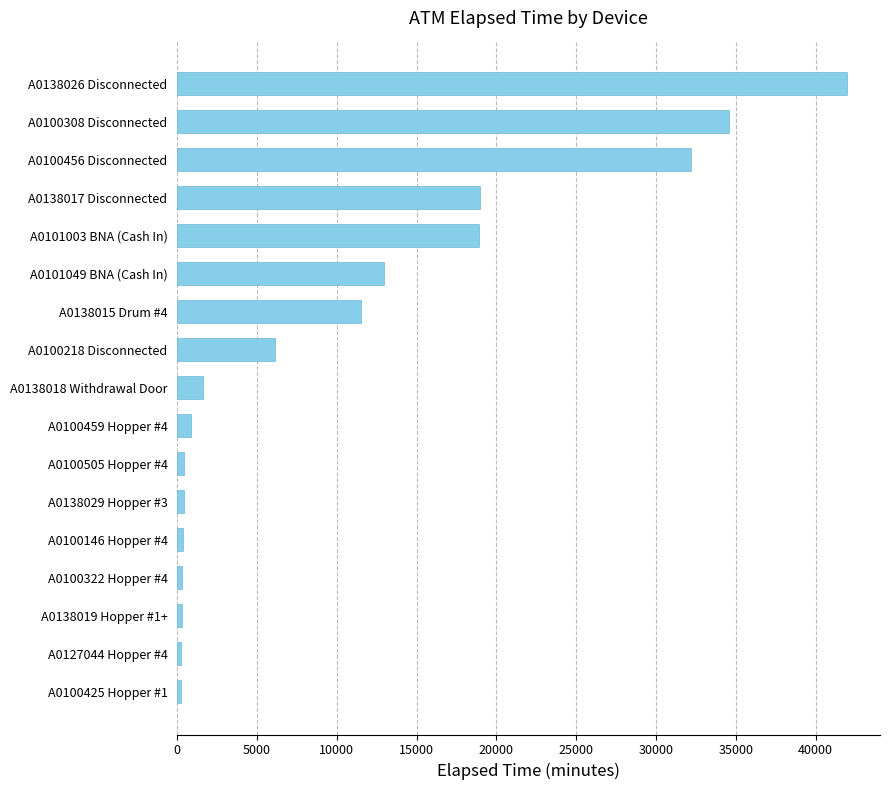

Does the chart contain any negative values?

No